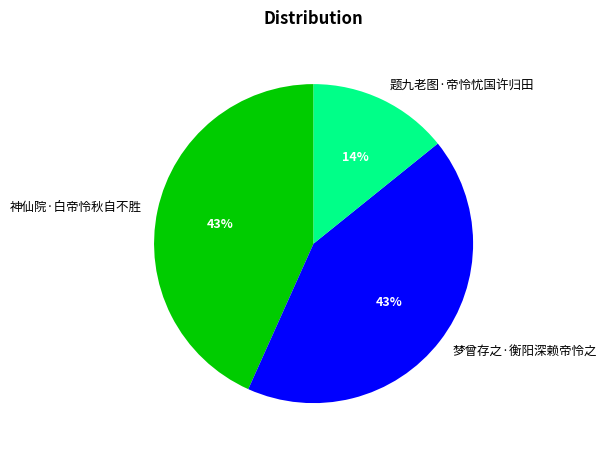

Is there a majority slice in this chart?

No